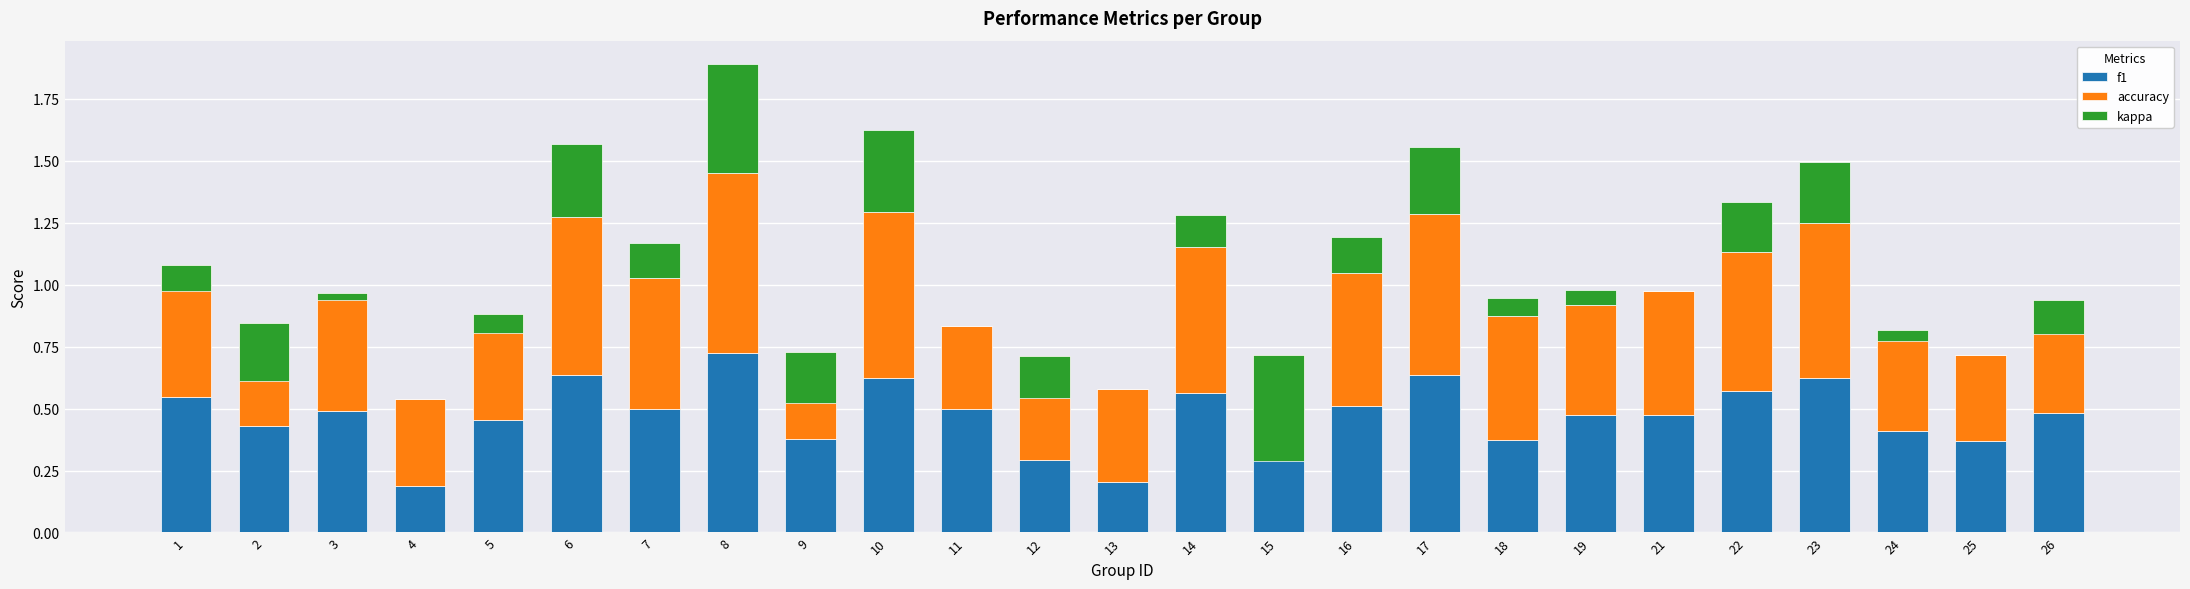

Between 4 and 8, which series saw the biggest shift?

f1